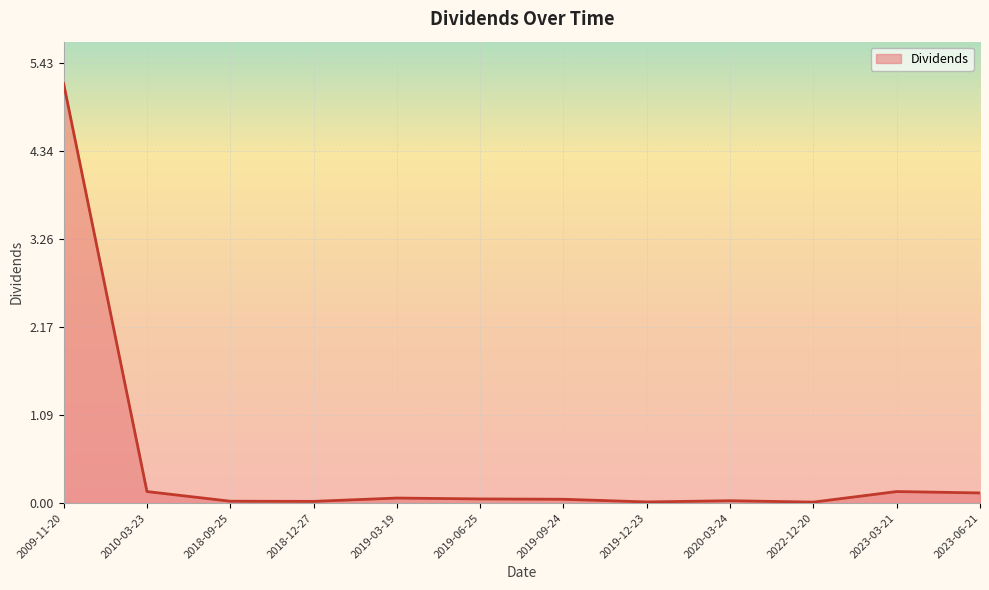

The value at 2009-11-20 is 2.7. True or false?

False